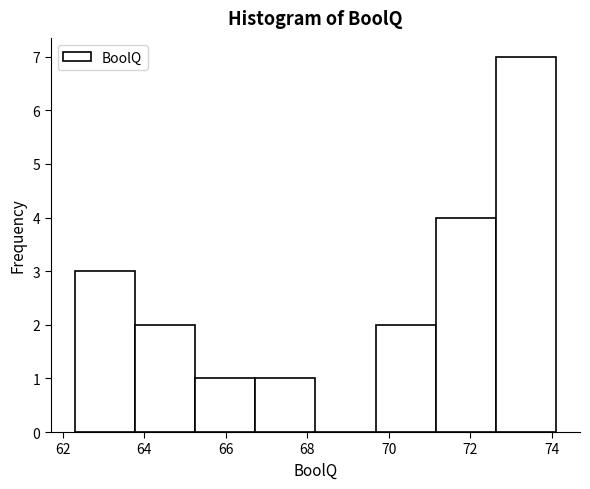

How tall is the bar that spans 62.4 to 63.8 on the x-axis? Neither the bar edges nor the heights are printed on the chart, so give them approximately, as read against the axes.

3